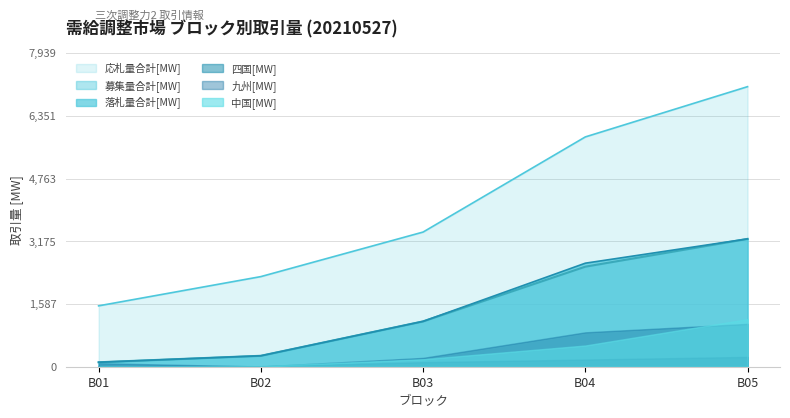

True or false: 落札量合計[MW] and 募集量合計[MW] intersect in this chart.

False